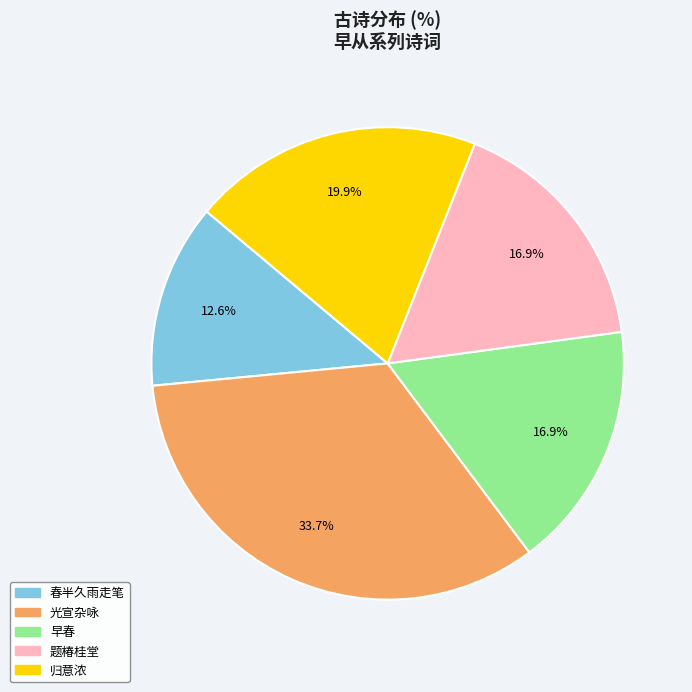

Do 归意浓 and 早春 together represent more than half of the pie?

No